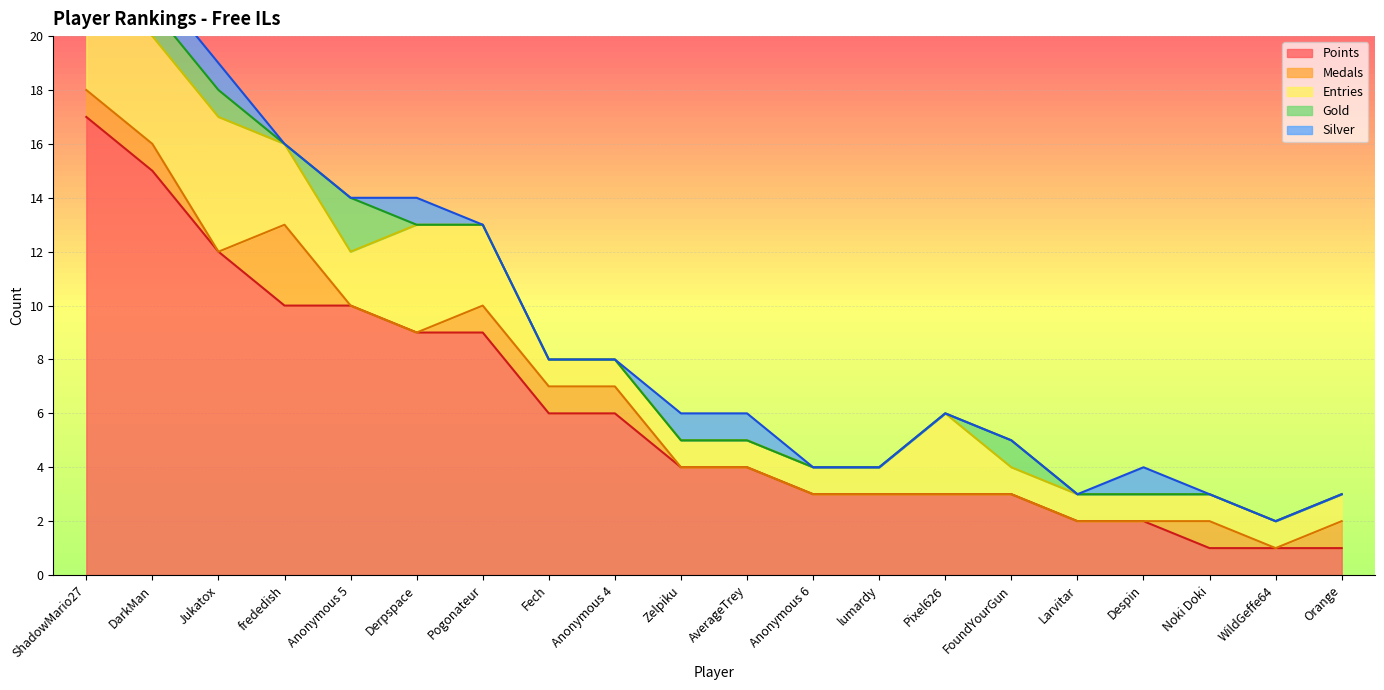

At which category is the sum across all series the highest?

ShadowMario27